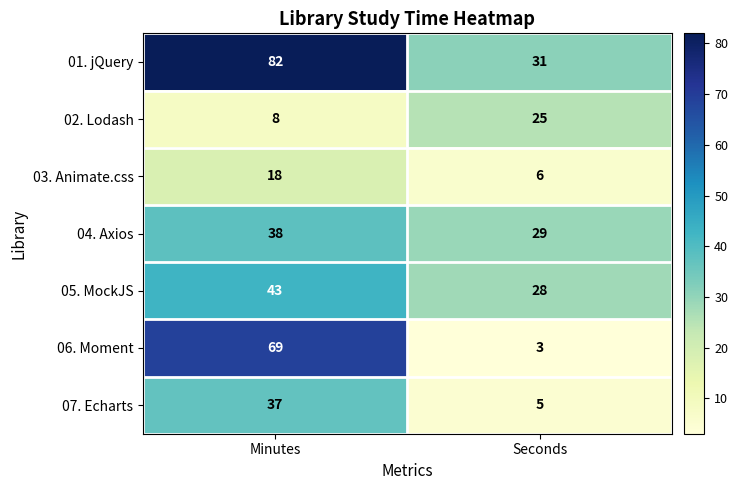

What is the minimum value shown in the chart?

3